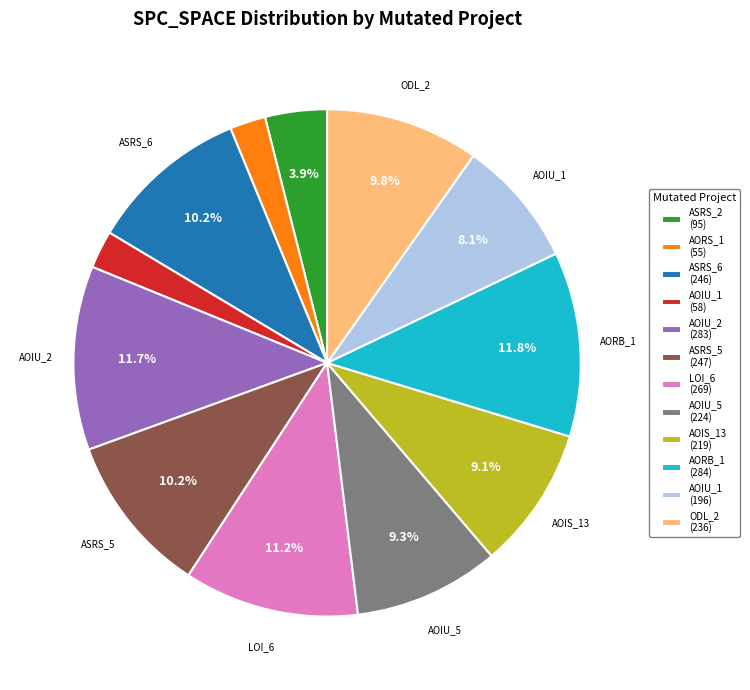

Combined, do ODL_2 (236) and LOI_6 (269) account for over 50%?

No